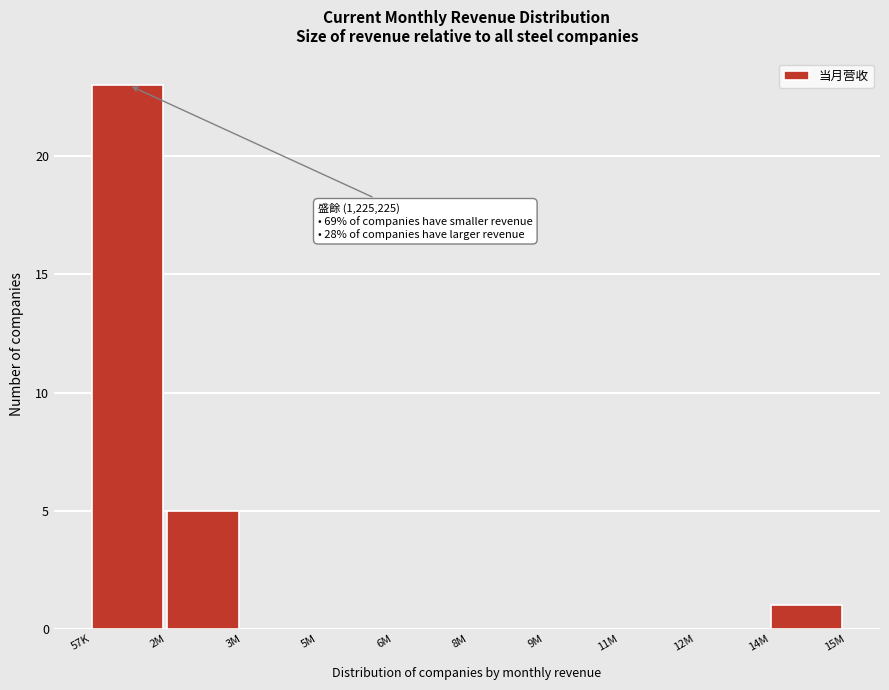

Reading right to left, list all the values displayed in this chart.

14M=1	12M=0	11M=0	9M=0	8M=0	6M=0	5M=0	3M=0	2M=5	57K=23